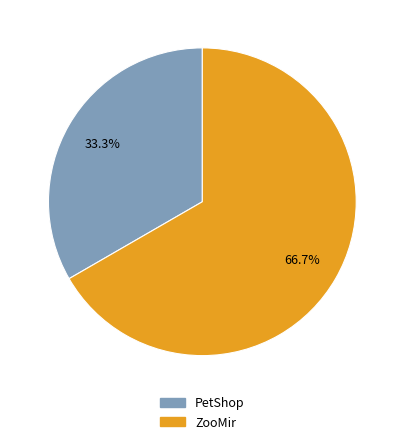

What is the largest slice in the pie chart?

ZooMir